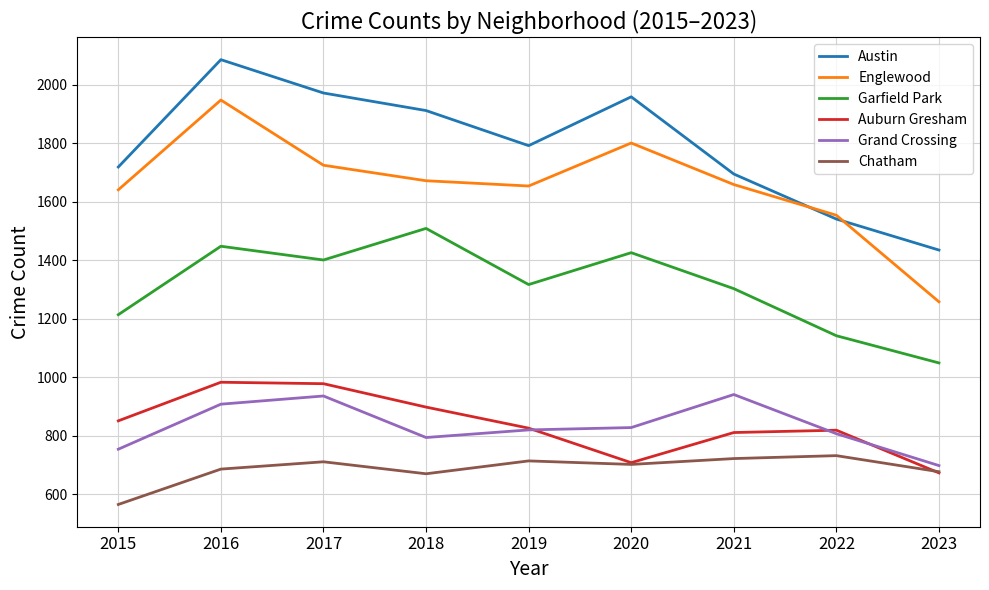

Which series changed the most between 2022 and 2023?

Englewood